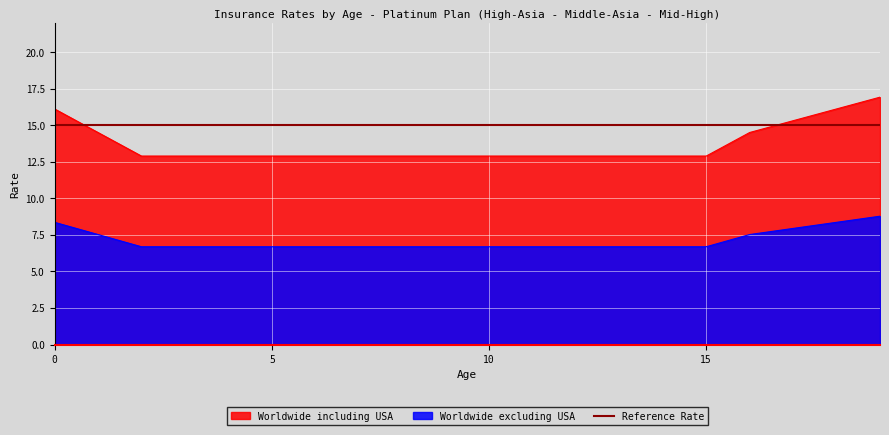

True or false: Worldwide excluding USA and Worldwide including USA cross at least once.

False